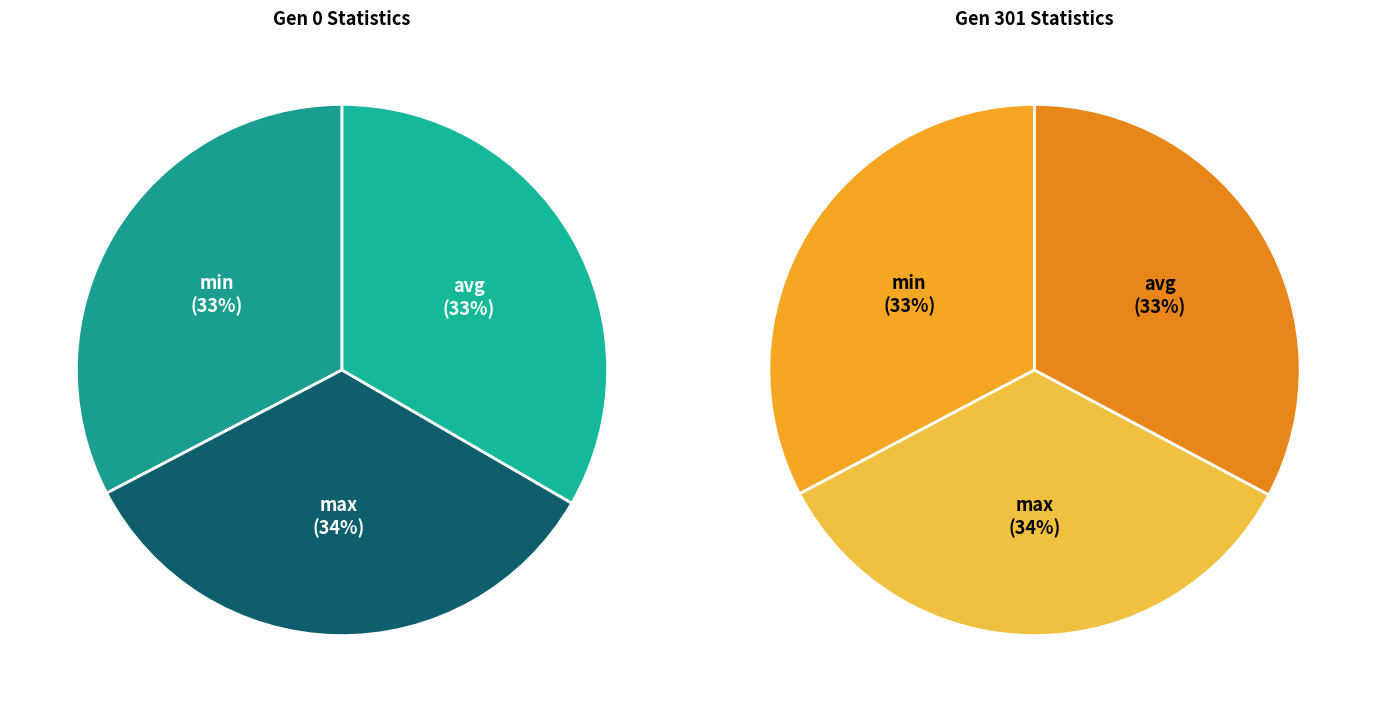

To the nearest percent, what portion does max represent?

34%